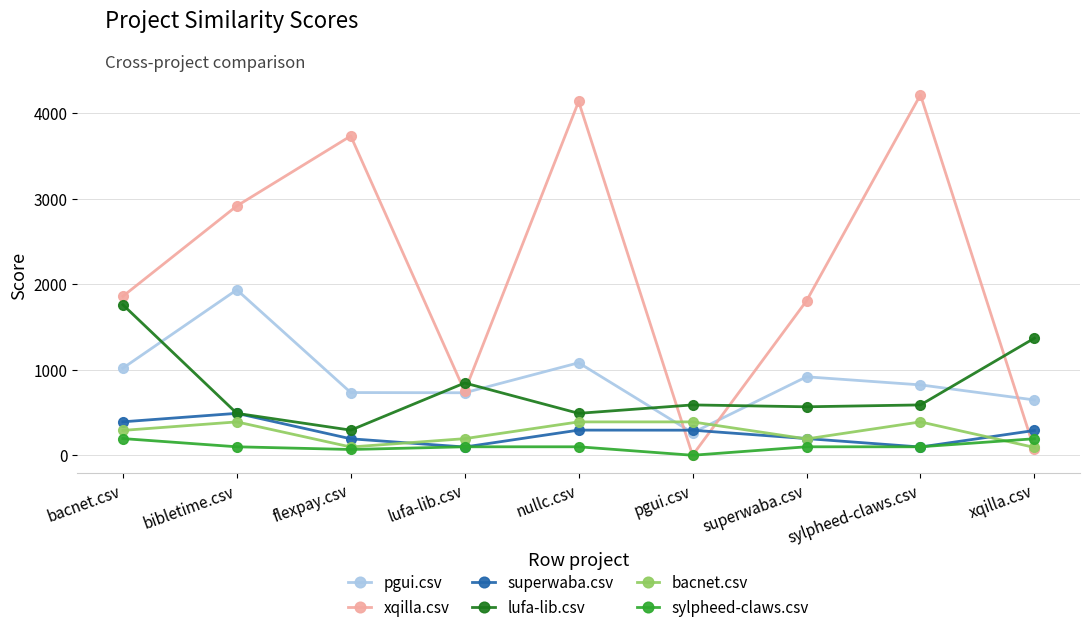

How many values in the bacnet.csv series exceed 290?

5